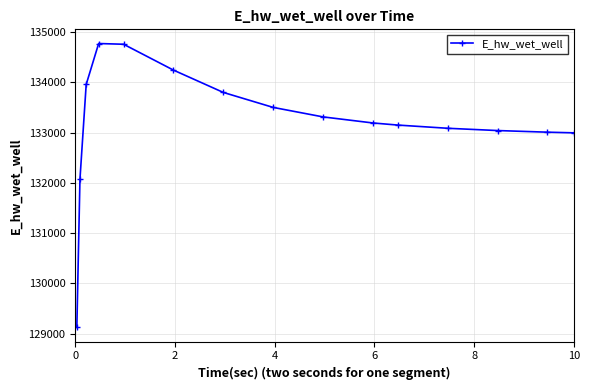

Count the number of data series in this chart.

1